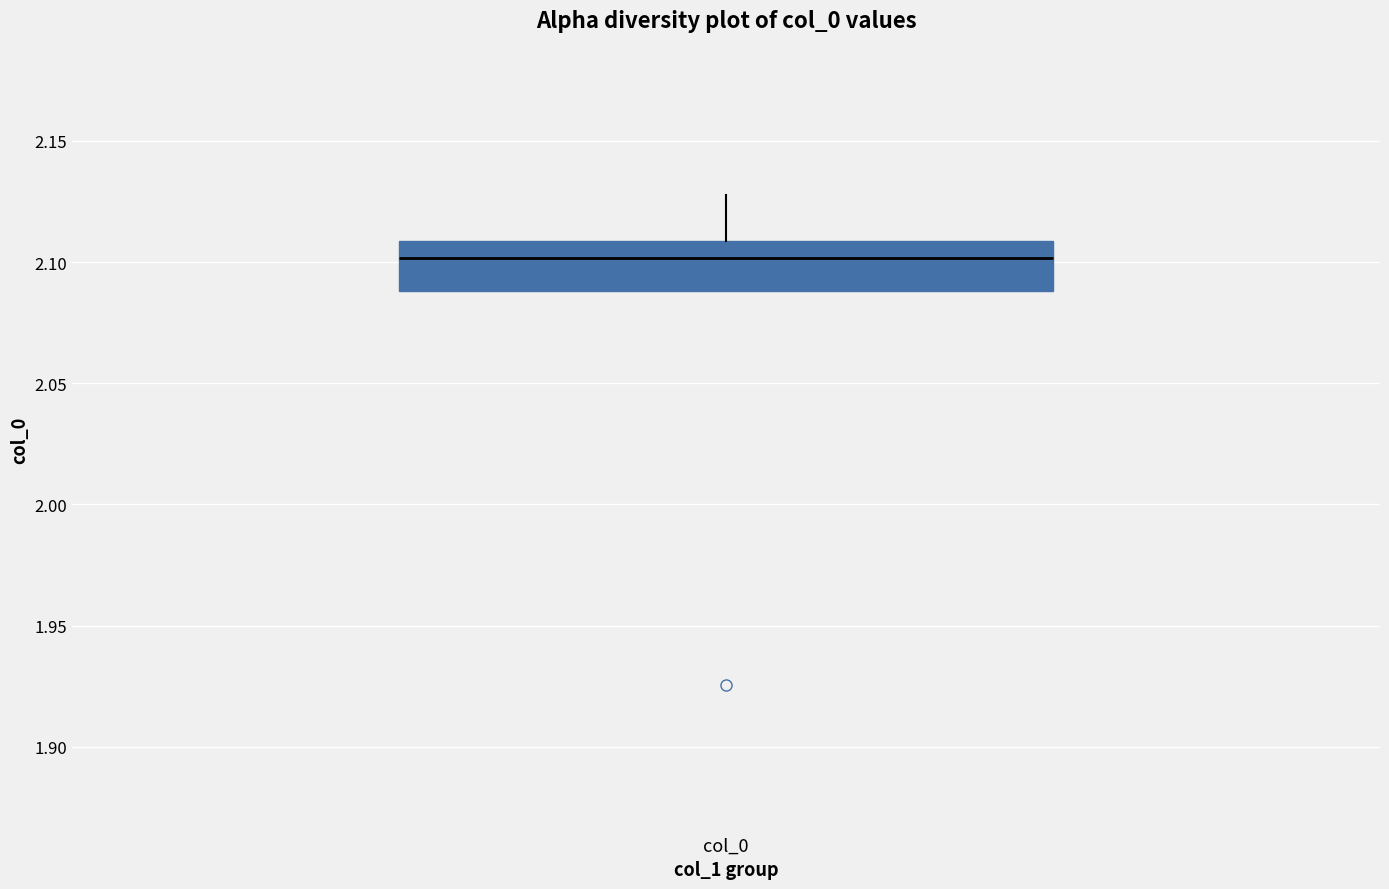

Where is the lower edge of the box for col_0 on the y-axis? The values are not printed on the chart, so give them approximately, as read against the axis.

2.09